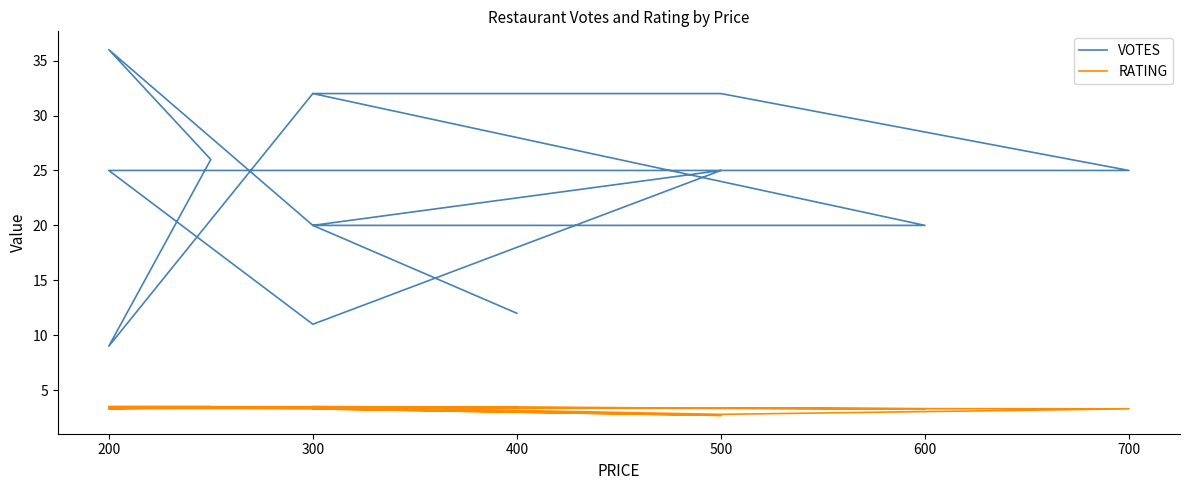

At which label does VOTES reach its minimum?

200